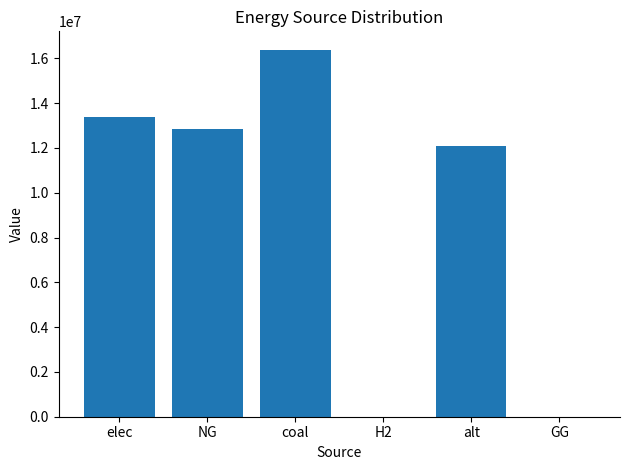

Where does the data first go above 12837032?

elec